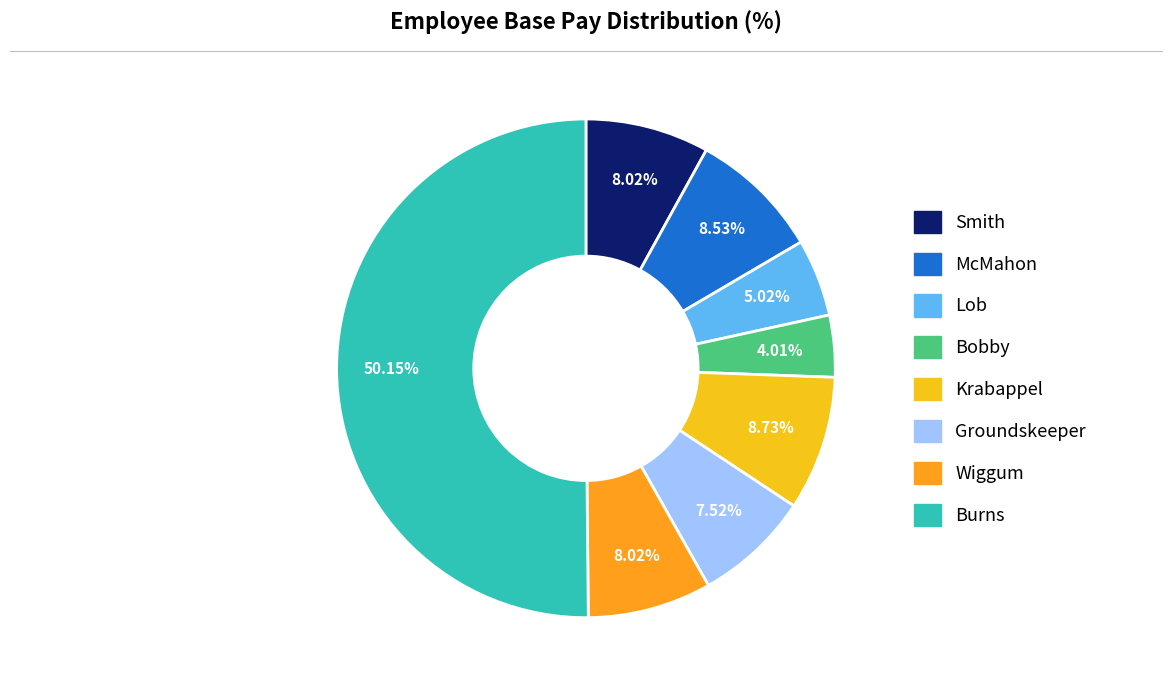

What is the largest slice in the pie chart?

Burns